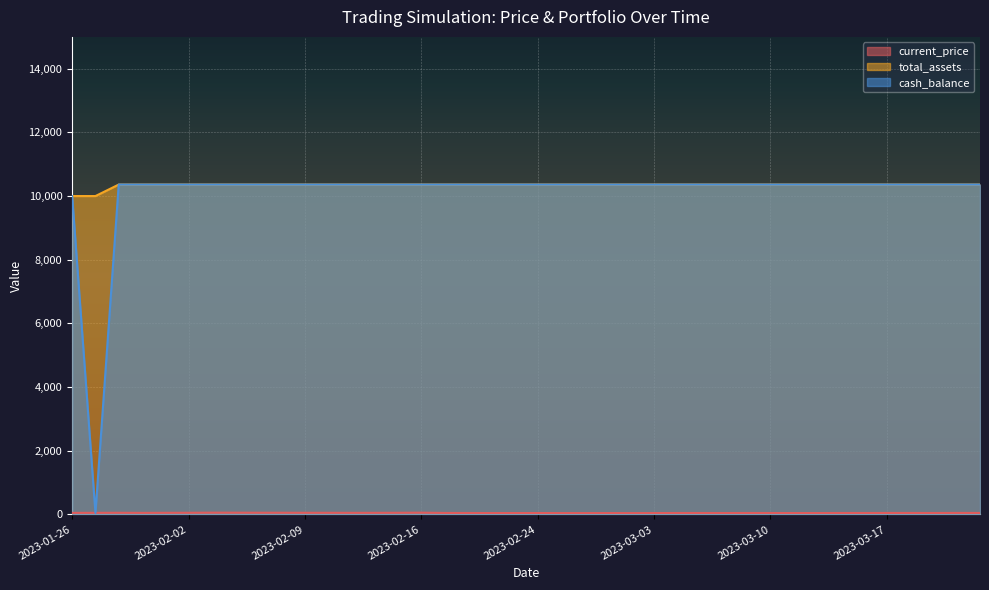

True or false: total_assets and current_price cross at least once.

False